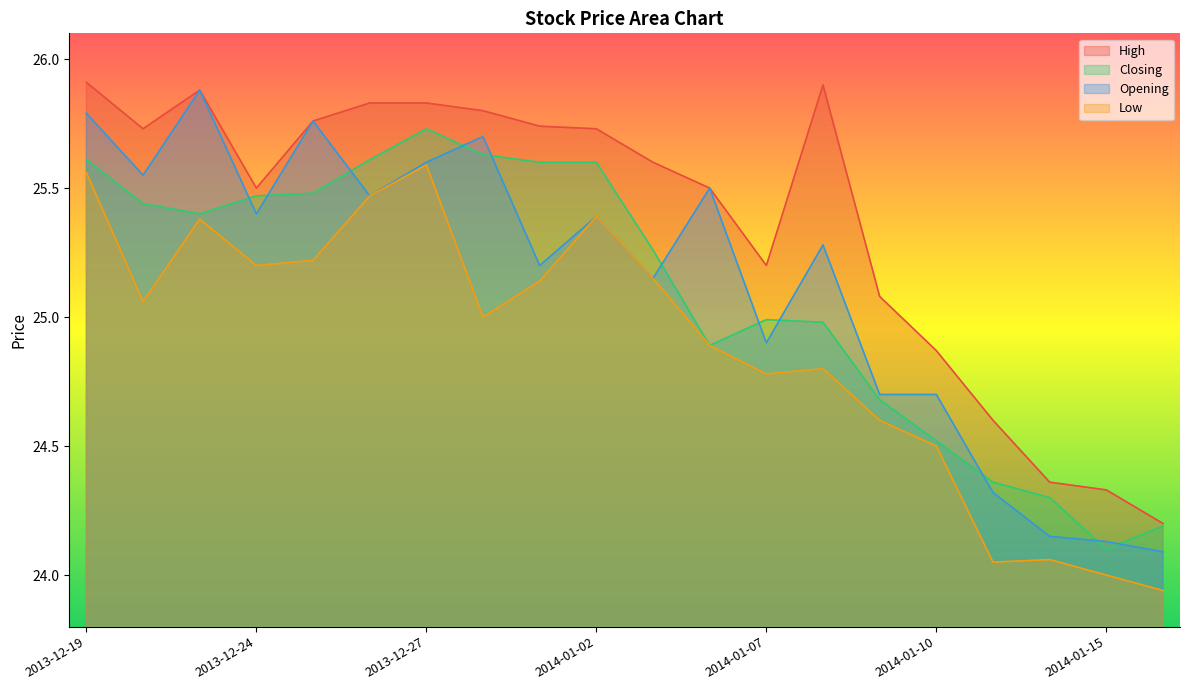

Reading left to right, what are all the values shown in this chart?

High: 25.9	25.7	25.9	25.5	25.8	25.8	25.8	25.8	25.7	25.7	25.6	25.5	25.2	25.9	25.1	24.9	24.6	24.4	24.3	24.2
Closing: 25.6	25.4	25.4	25.5	25.5	25.6	25.7	25.6	25.6	25.6	25.3	24.9	25.0	25.0	24.7	24.5	24.4	24.3	24.1	24.2
Opening: 25.8	25.6	25.9	25.4	25.8	25.5	25.6	25.7	25.2	25.4	25.1	25.5	24.9	25.3	24.7	24.7	24.3	24.1	24.1	24.1
Low: 25.6	25.1	25.4	25.2	25.2	25.5	25.6	25.0	25.1	25.4	25.1	24.9	24.8	24.8	24.6	24.5	24.1	24.1	24.0	23.9